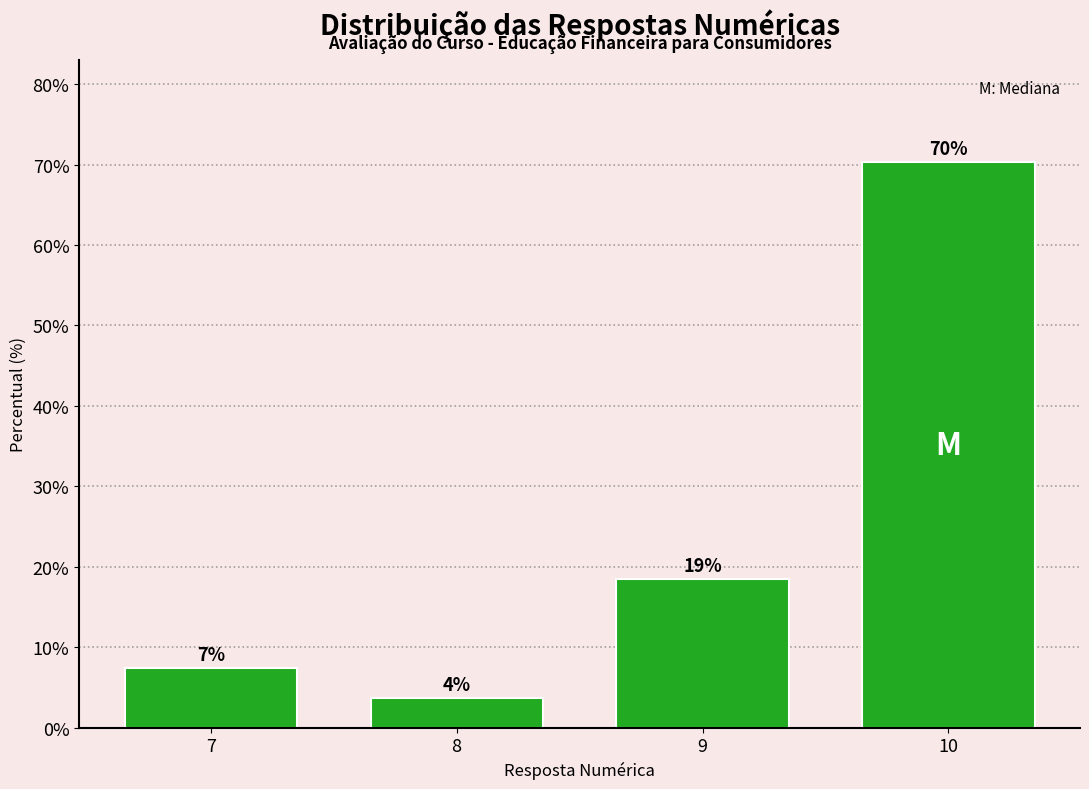

Does the chart contain any negative values?

No